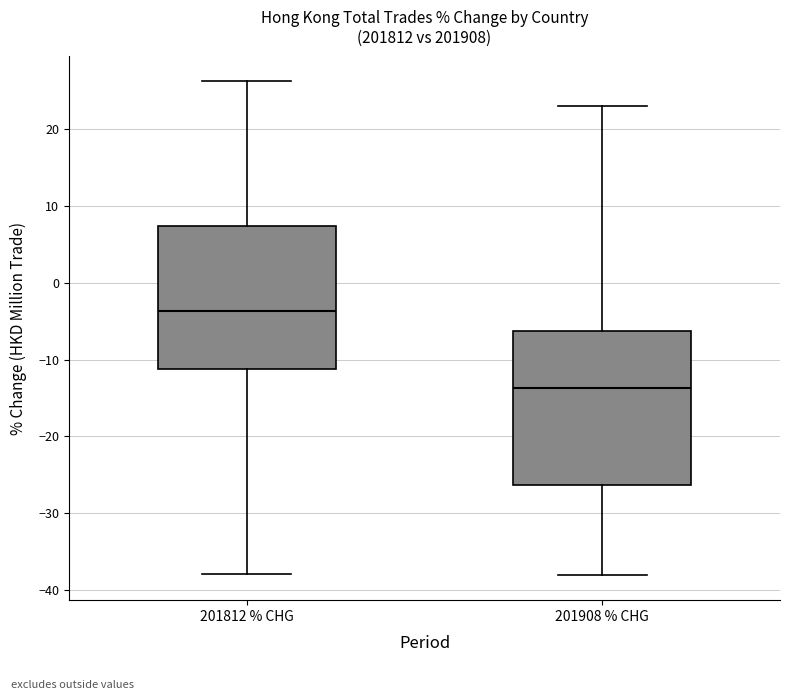

Which box's median line is the lowest?

201908 % CHG